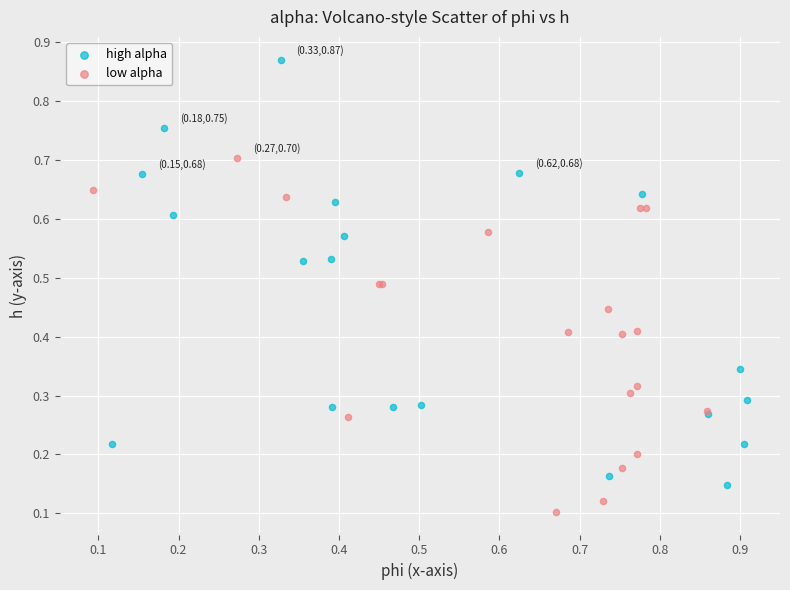

Which series reaches the maximum Y coordinate?

high alpha